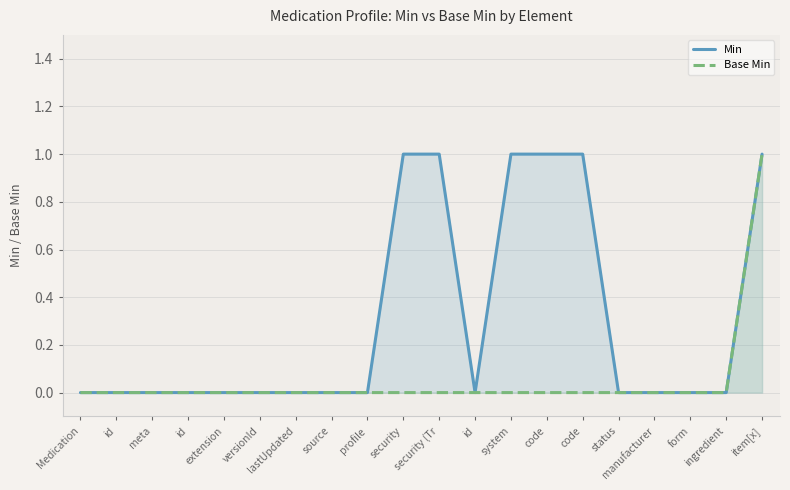

Reading right to left, list all the values displayed in this chart.

Min: 1	0	0	0	0	1	1	1	0	1	1	0	0	0	0	0	0	0	0	0
Base Min: 1	0	0	0	0	0	0	0	0	0	0	0	0	0	0	0	0	0	0	0